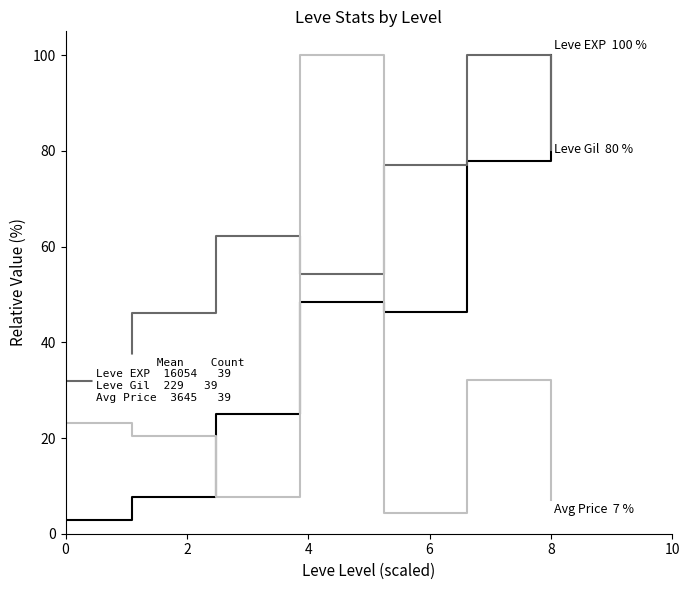

What is the maximum value shown in the chart?

100.0